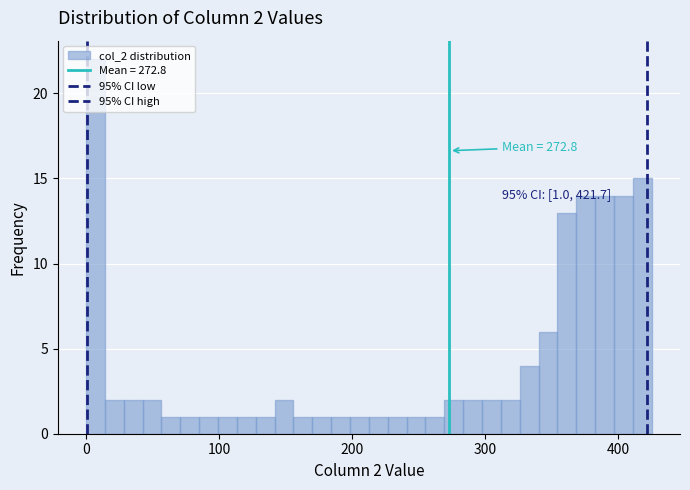

Read against the x-axis, roughly where is the centre of the tallest bar?

10